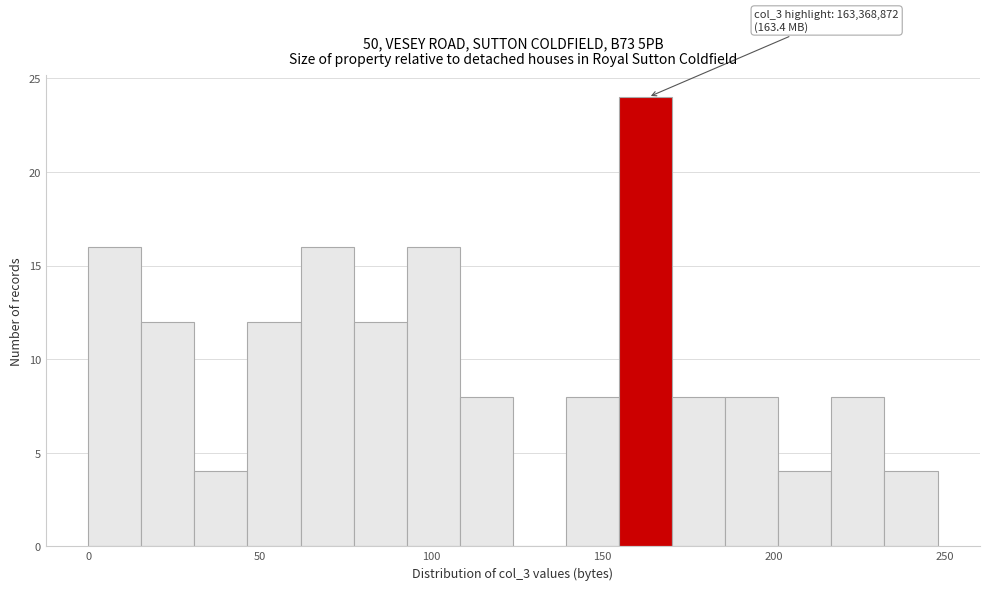

Read against the x-axis, roughly where is the centre of the tallest bar?

165